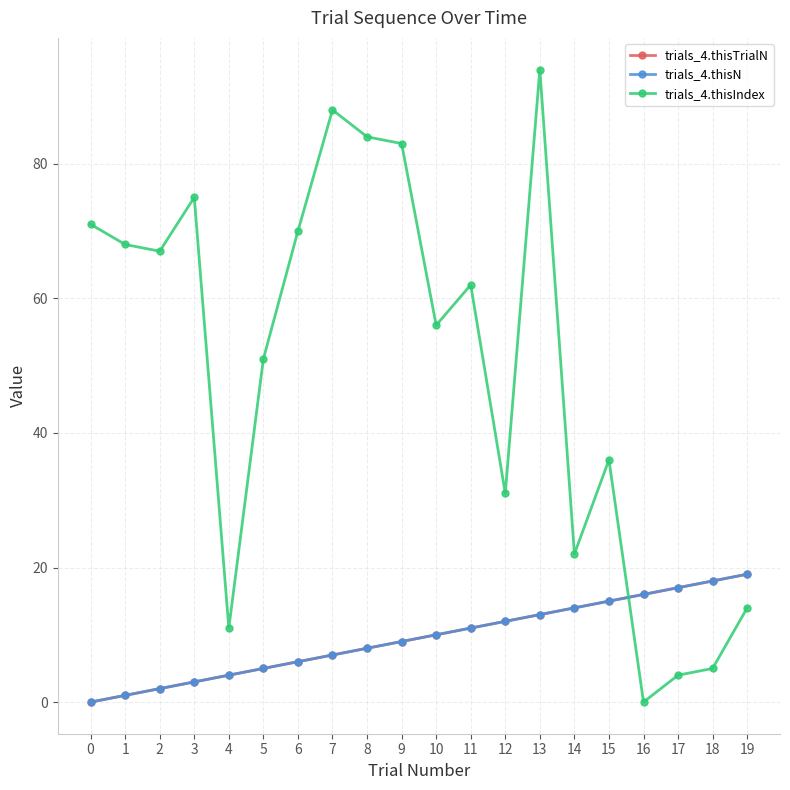

How many values in the trials_4.thisTrialN series exceed 10?

9